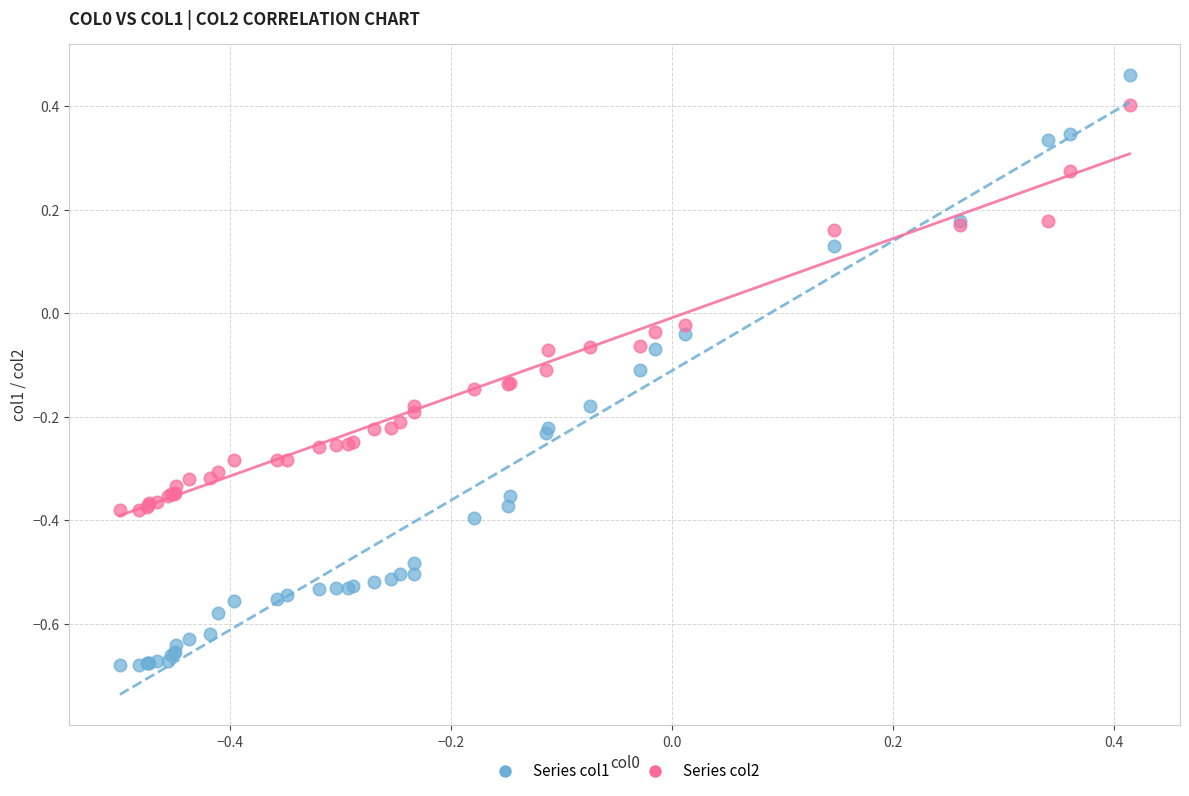

What are all the series names shown in the legend?

Series col1, Series col2